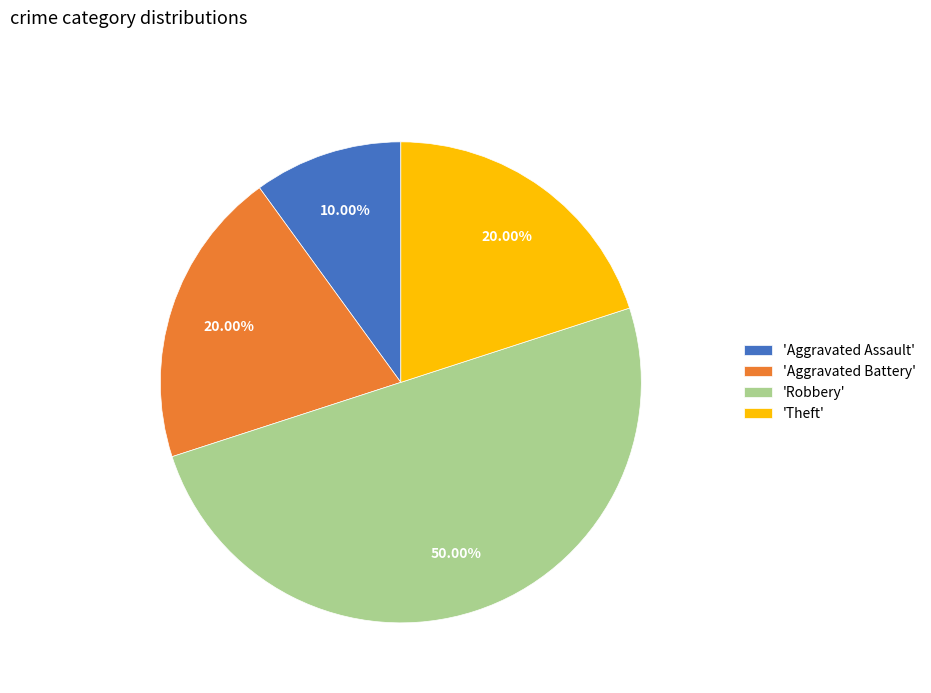

Is the sum of 'Theft' and 'Robbery' greater than half?

Yes